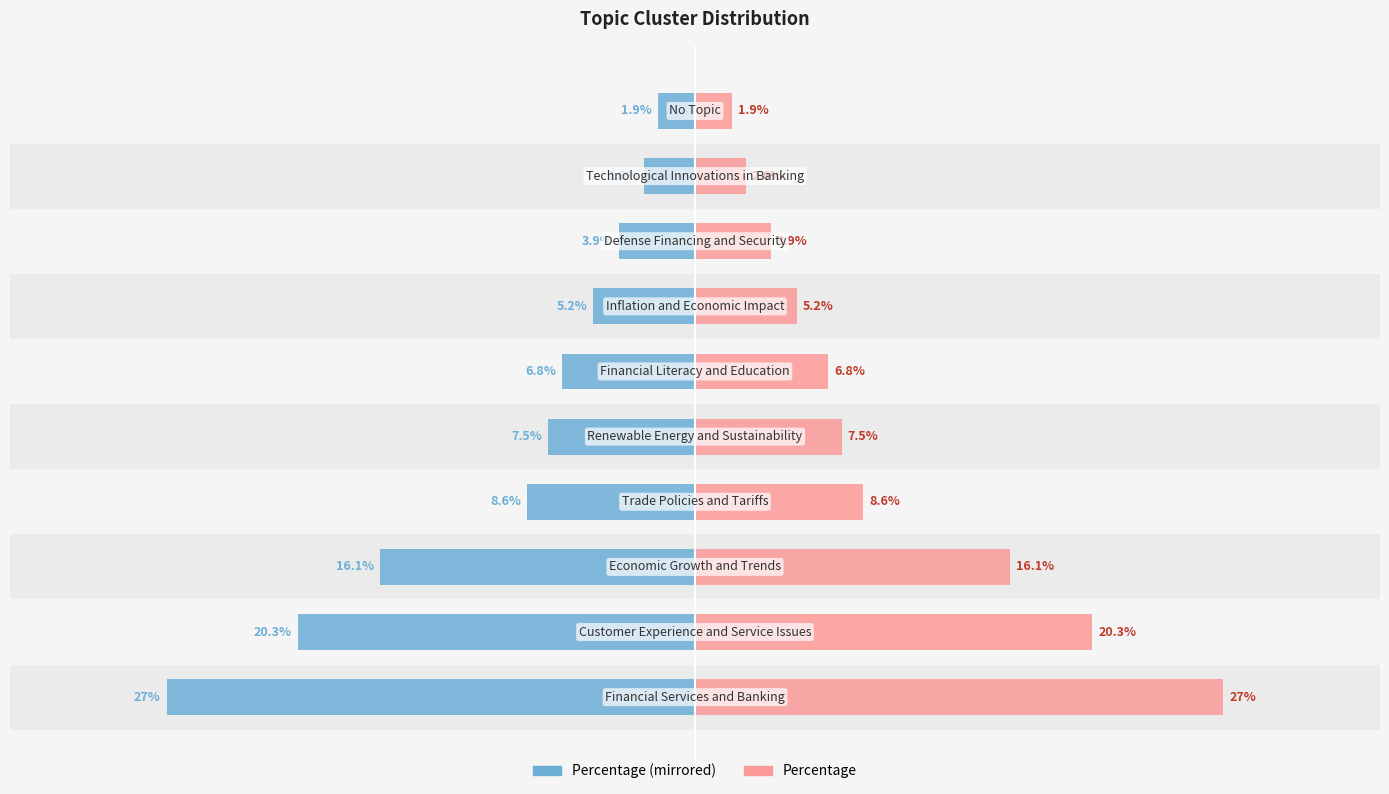

How many bars are there in each group?

2